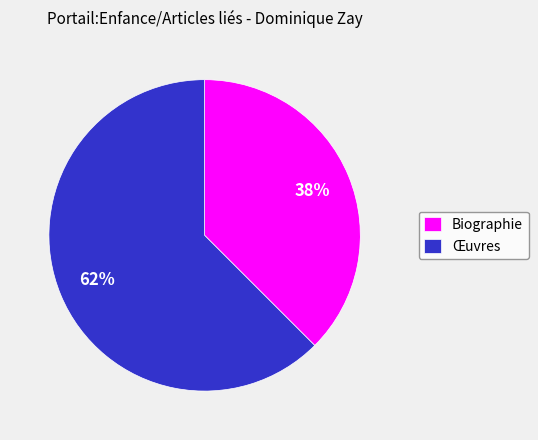

Count the number of slices in the pie.

2